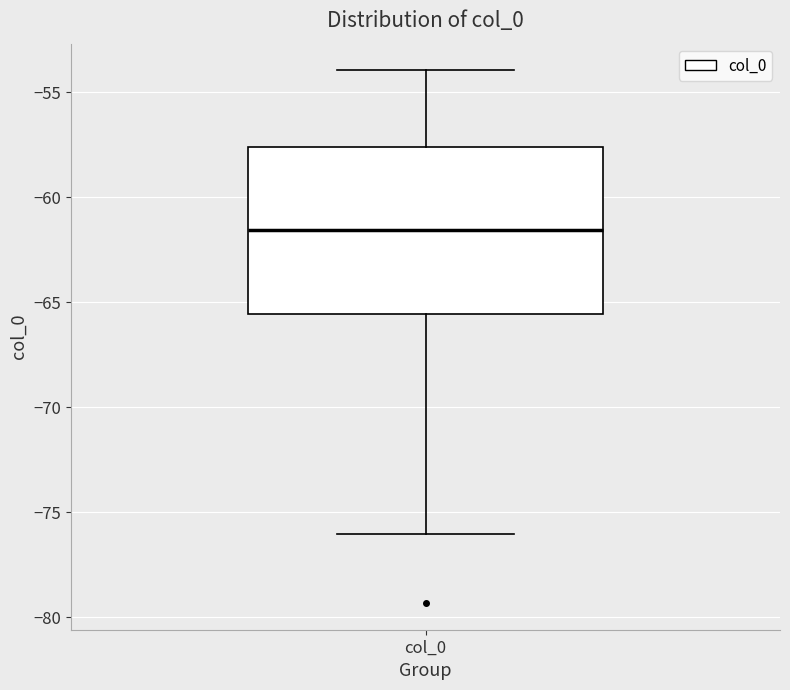

Where does the upper whisker of the box for col_0 end on the y-axis? The values are not printed on the chart, so give them approximately, as read against the axis.

-54.0